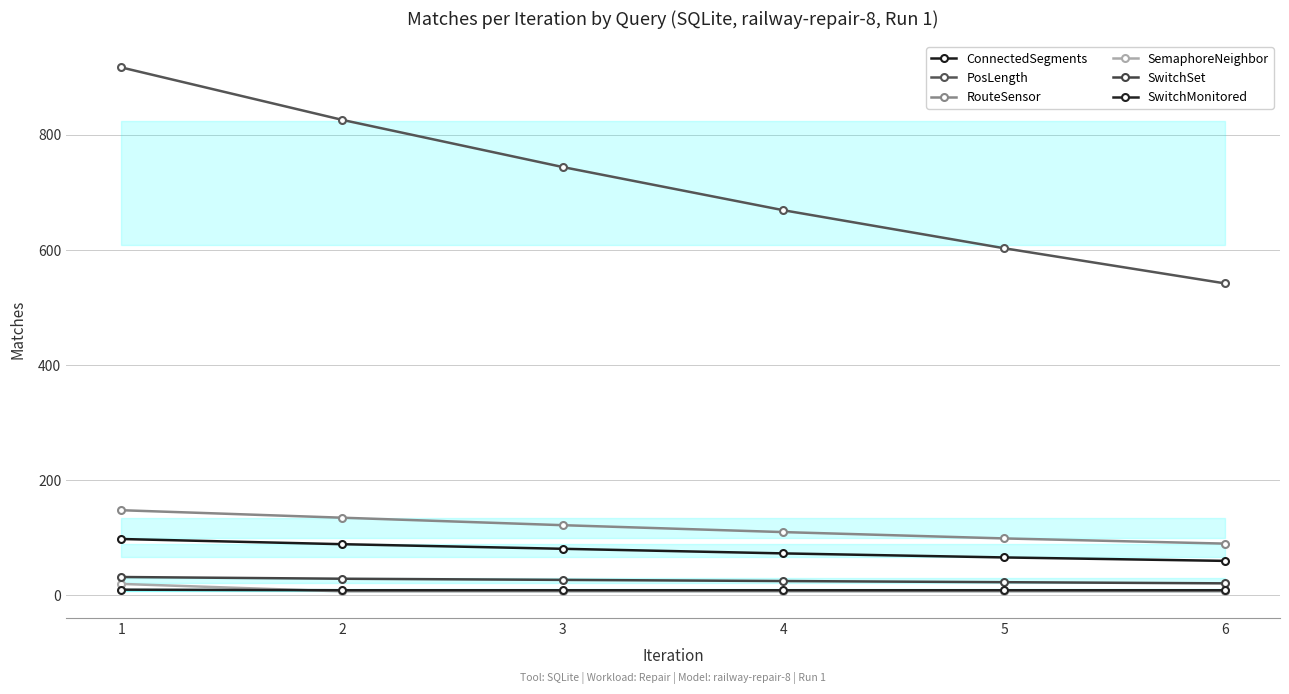

Between 6 and 5, which is larger?

5